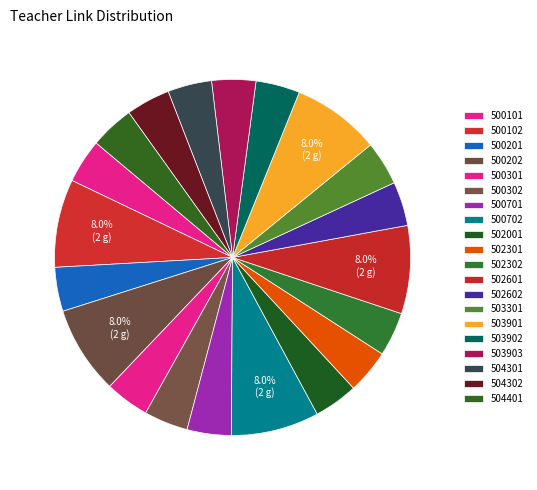

What is the largest slice in the pie chart?

500102